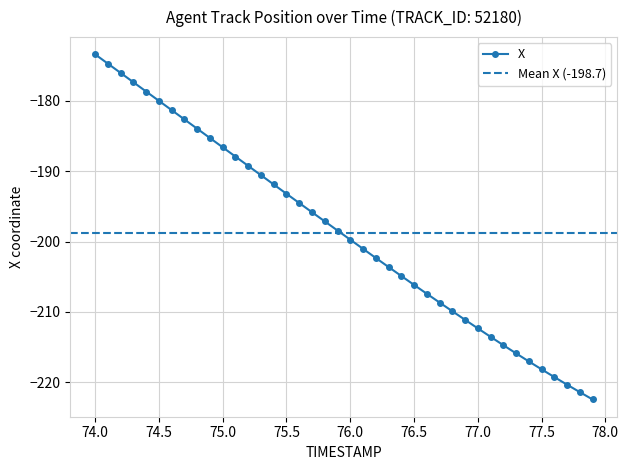

True or false: X has more than 1 interior local peaks.

False